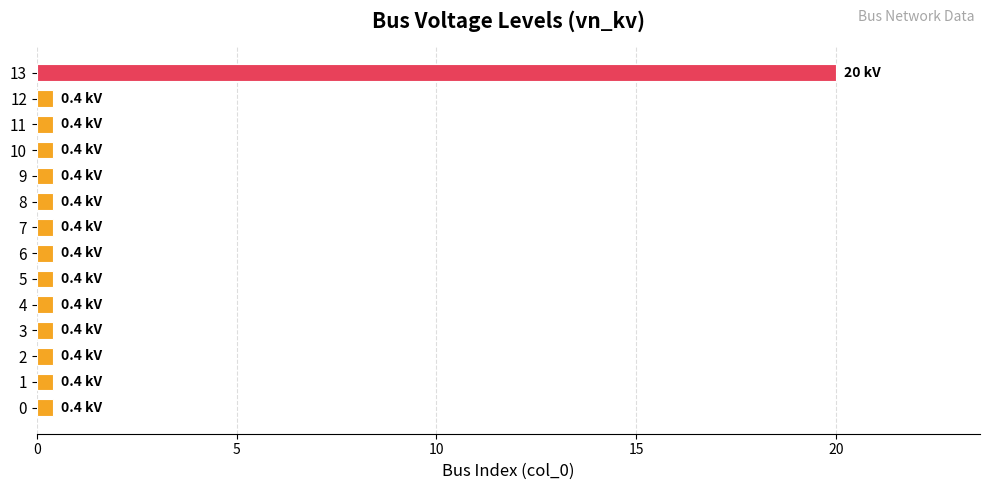

The chart shows a value of 0.4 at 11. True or false?

True